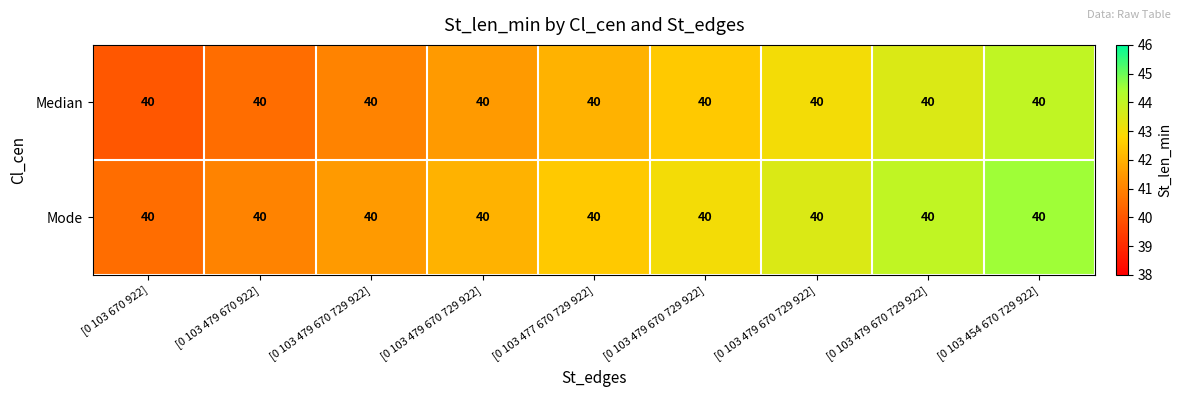

How many categories are shown in the chart?

9